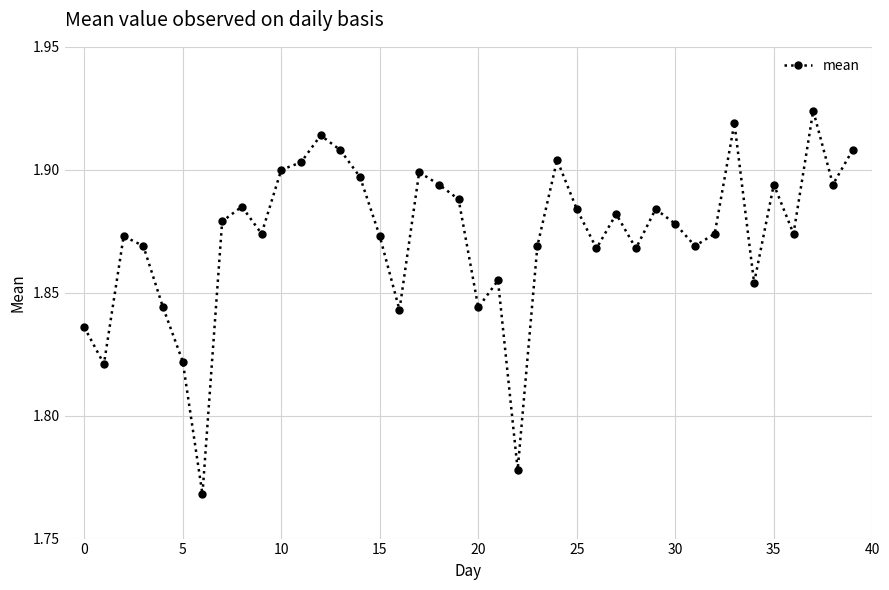

Does the chart display data point markers on the line(s)?

Yes